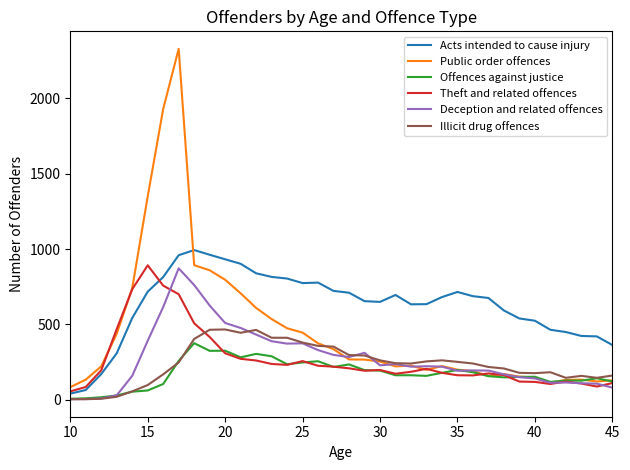

Which series has the largest total across all categories?

Acts intended to cause injury